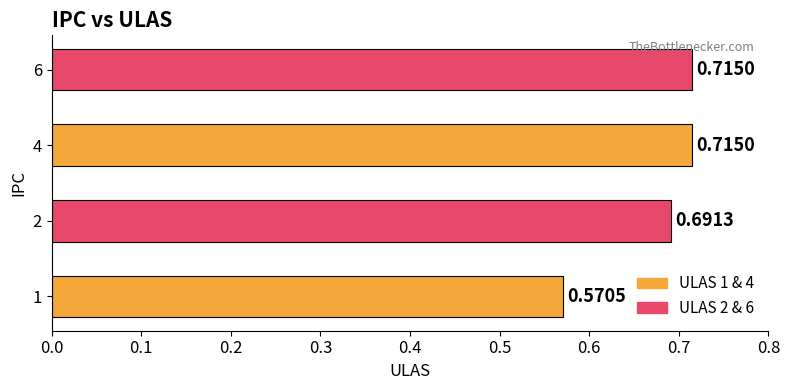

What is the sum of the values at 2 and 1?

1.3